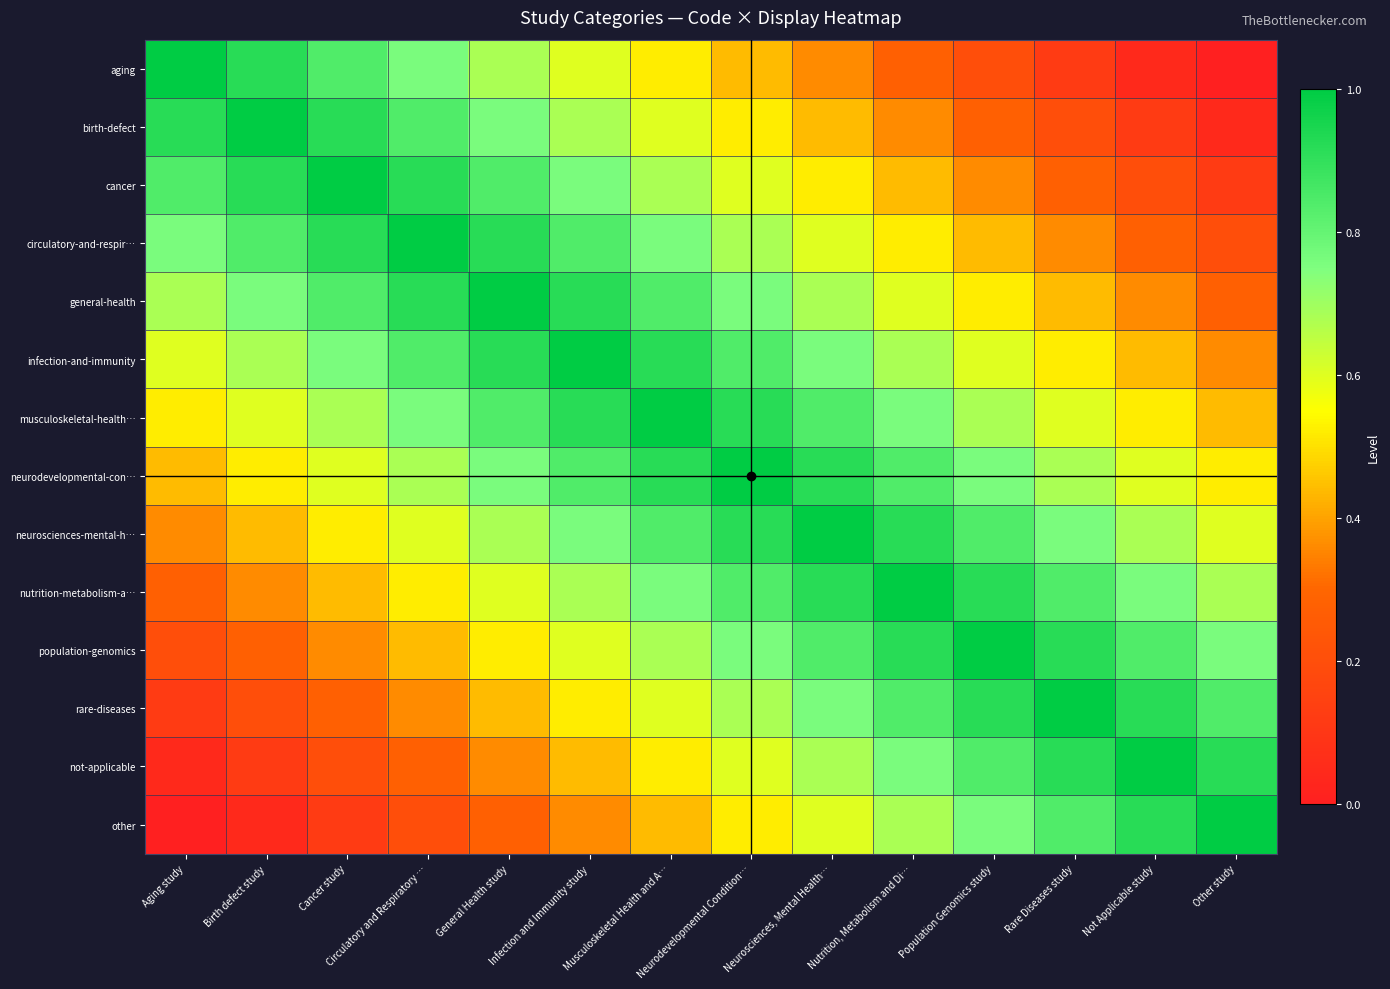

Which series has the largest range (max minus min)?

aging